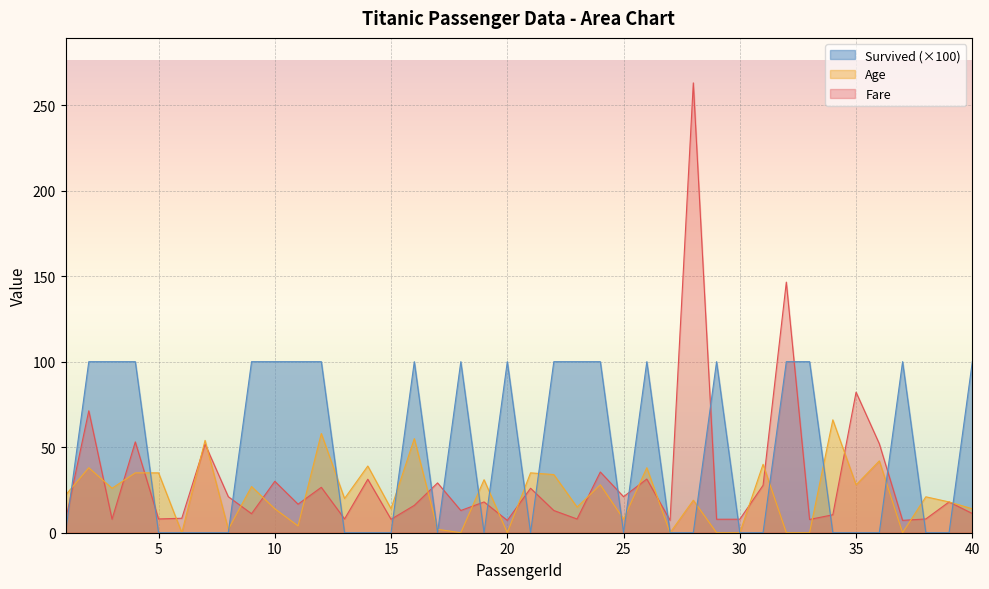

How many lines are shown in the chart?

3